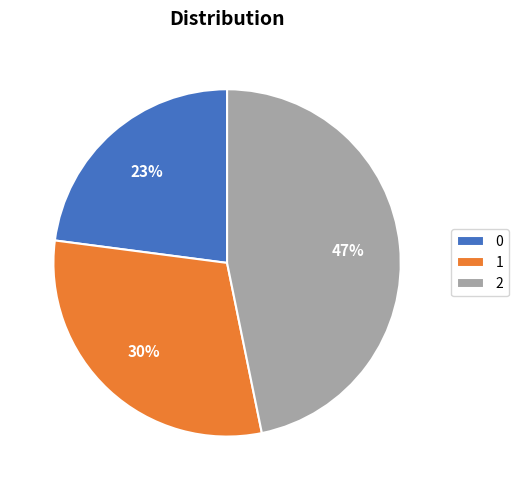

What is the largest slice in the pie chart?

2